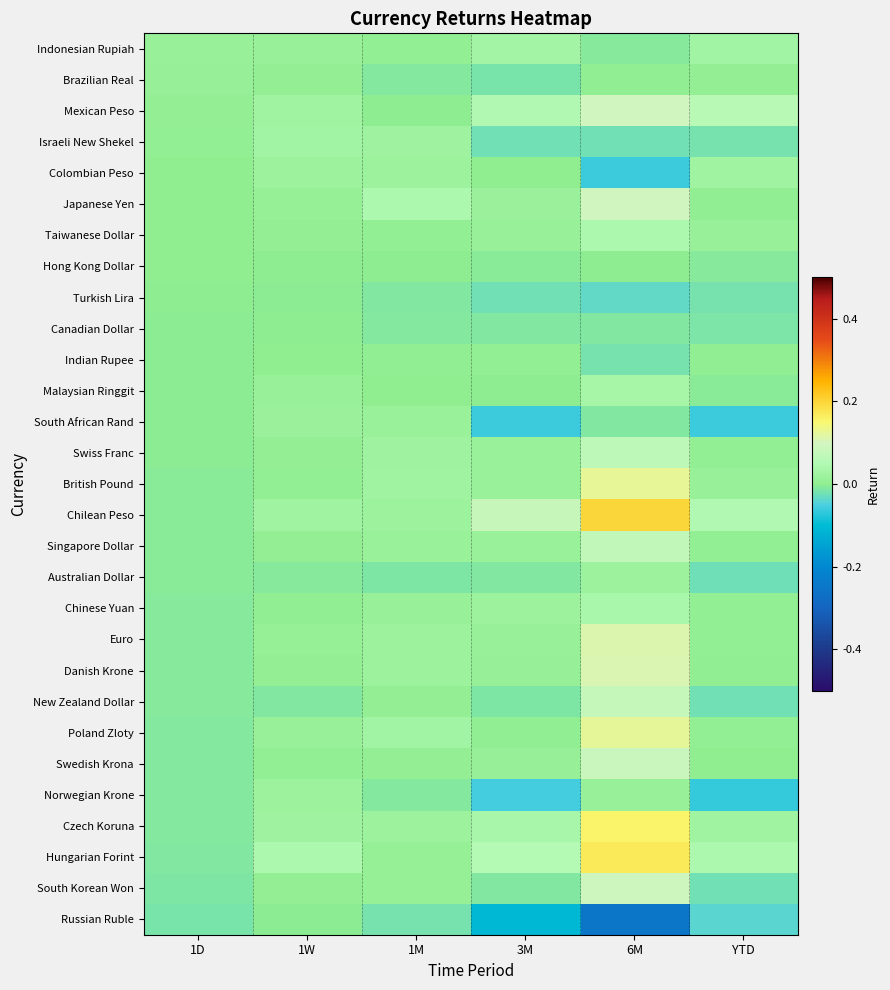

At which category is the sum across all series the highest?

6M